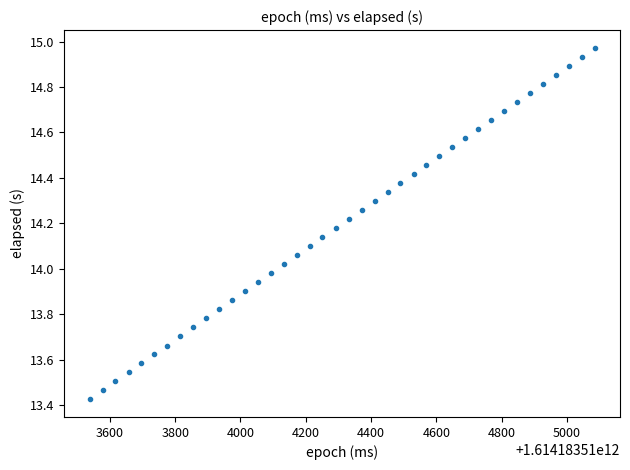

What is the range of X values (max minus min)?

1547.0